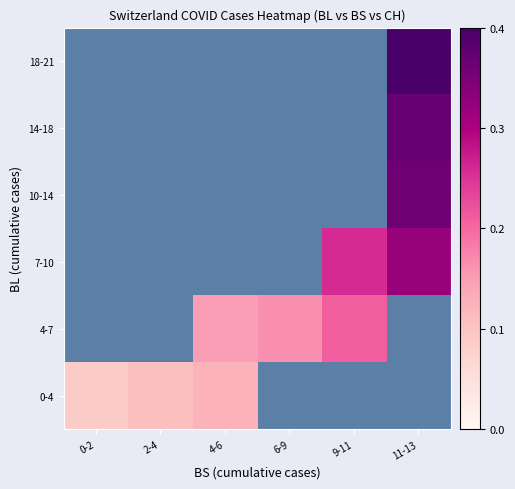

Count the number of categories in the chart.

6